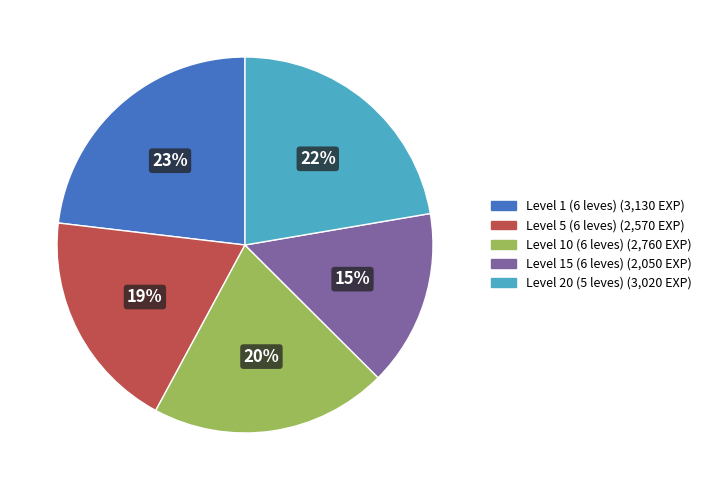

Is there any slice that represents more than half of the pie?

No